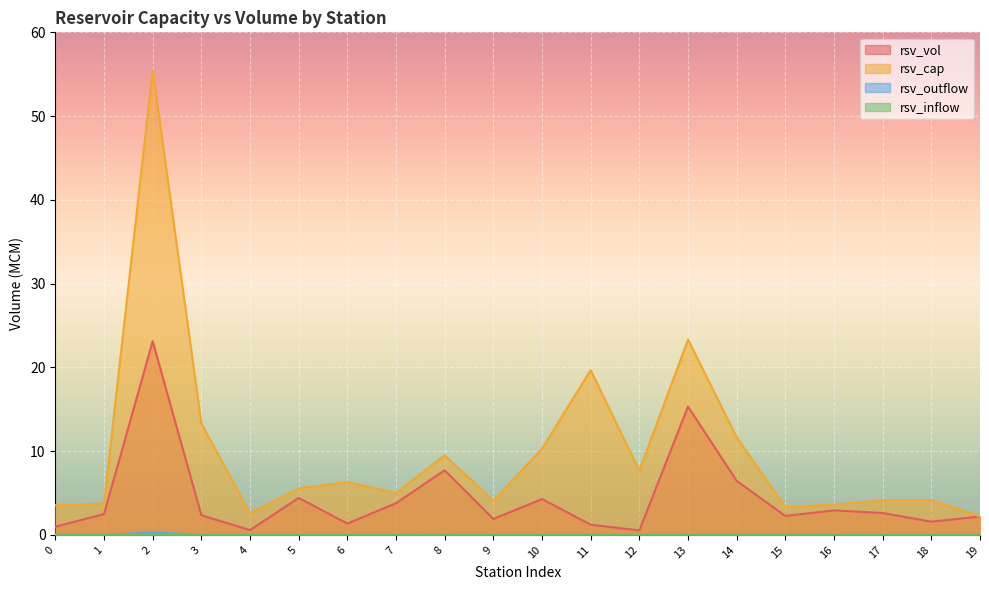

What is the highest value of the rsv_outflow series?

0.3